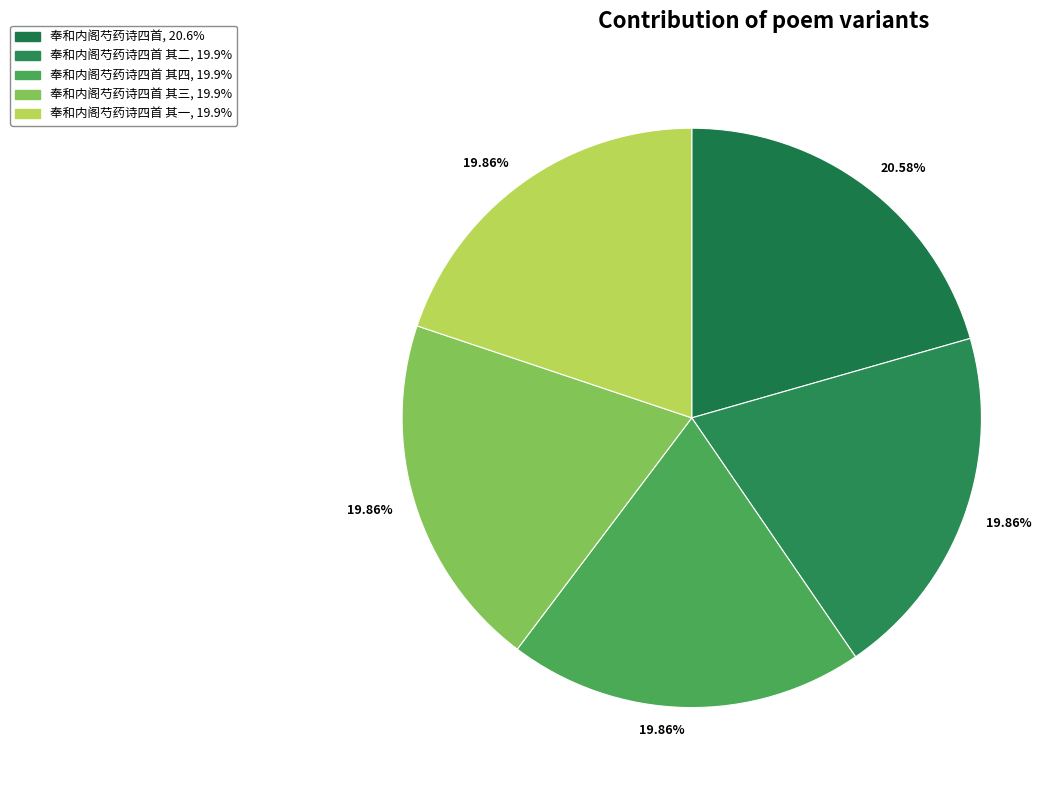

What is the smallest slice in the pie chart?

奉和内阁芍药诗四首 其一